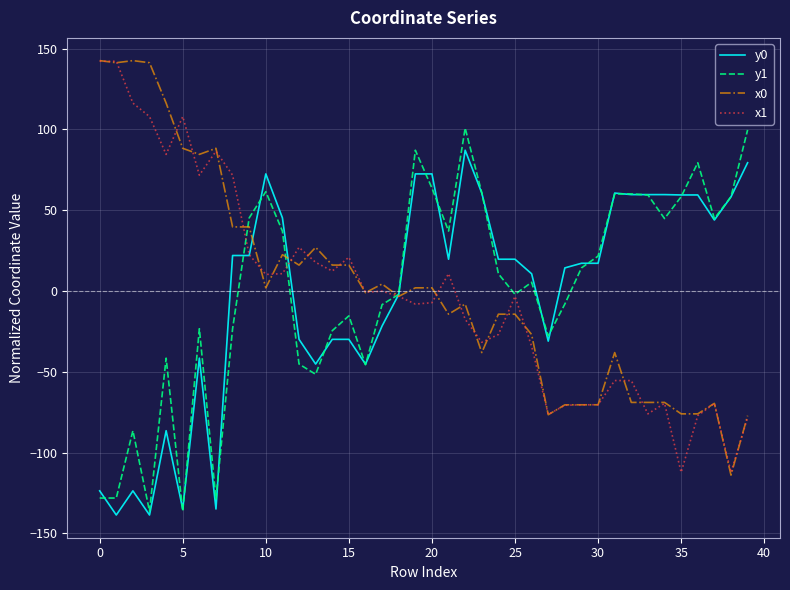

What is the smallest value displayed?

-138.7